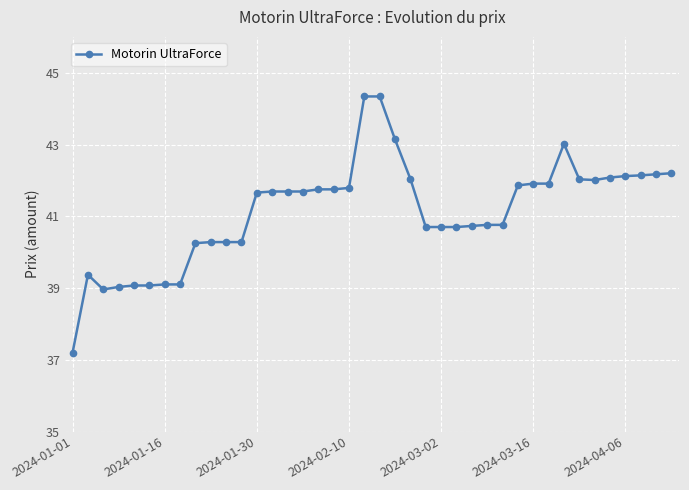

What is the value of the 13th point from the left?

41.7